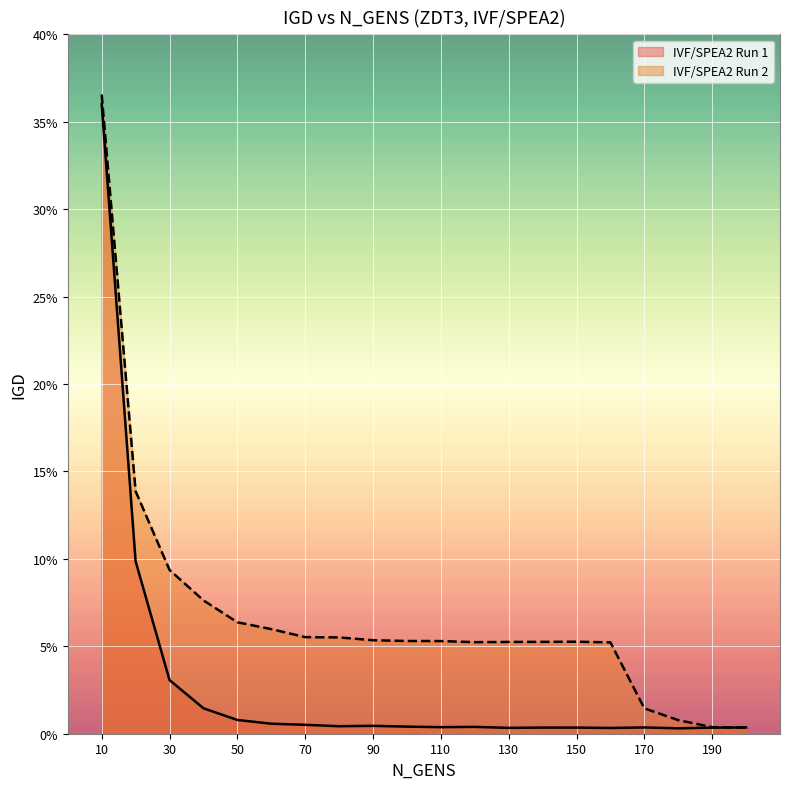

What is the total value across all series at 120?

0.1